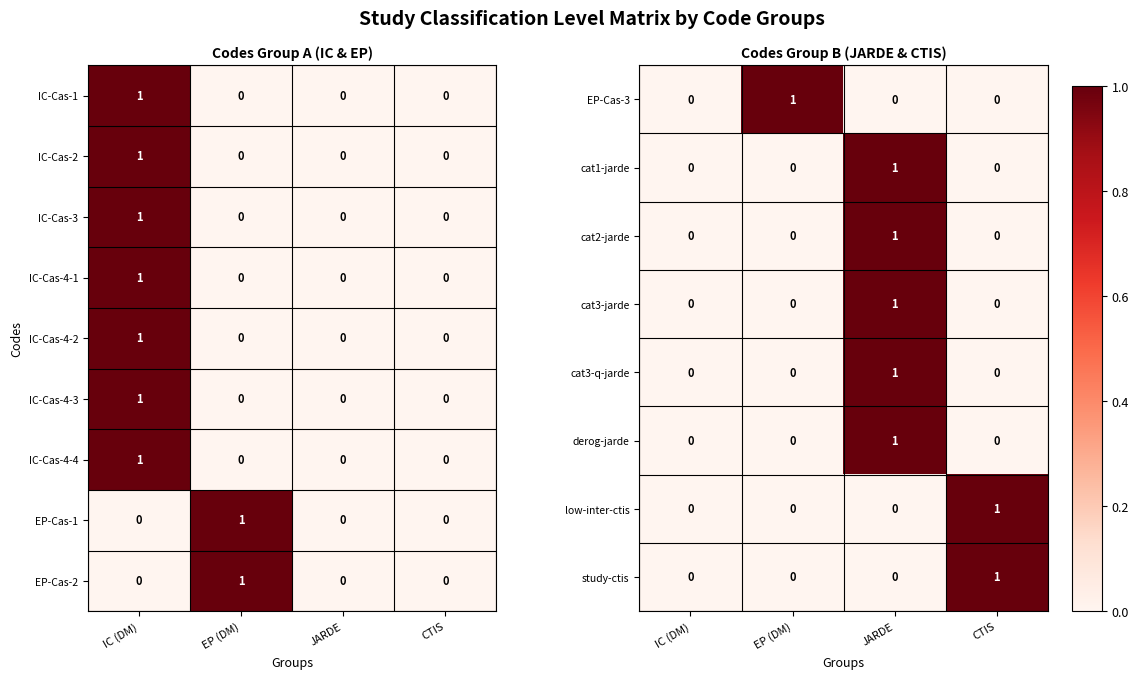

How many values in the EP-Cas-2 series exceed 0?

1